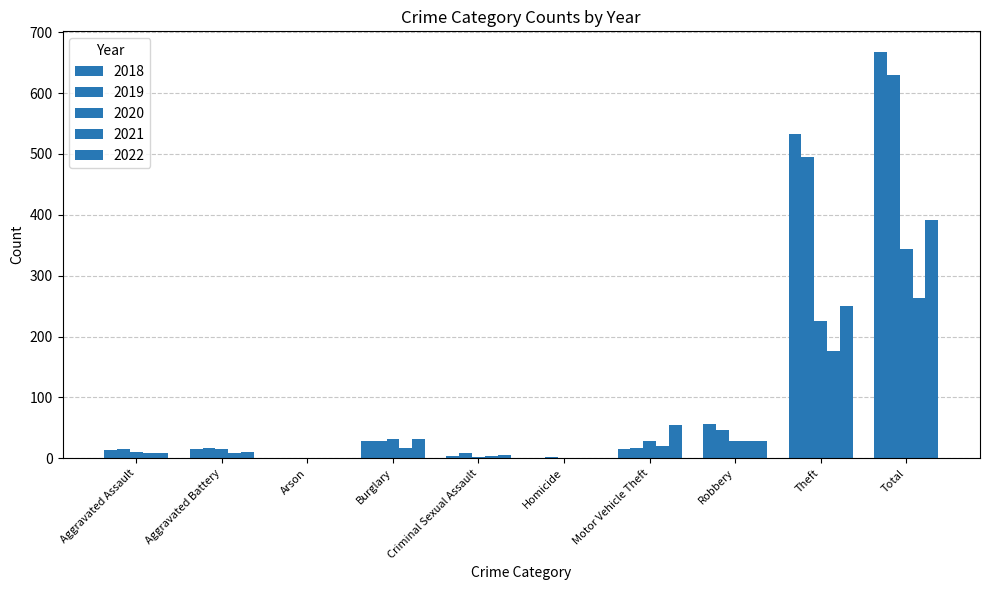

Are the bars horizontal?

No